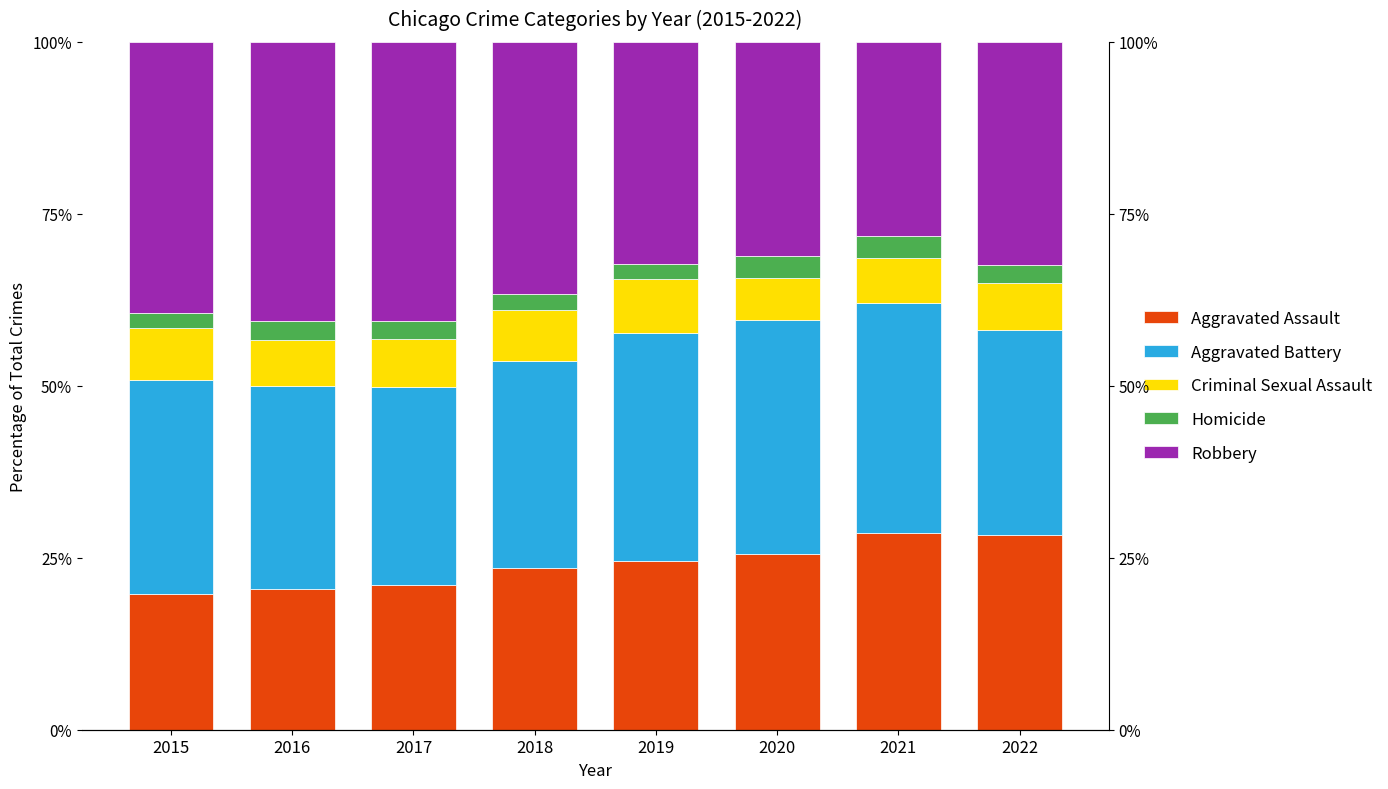

What is the sum of all Aggravated Assault values?

191.8